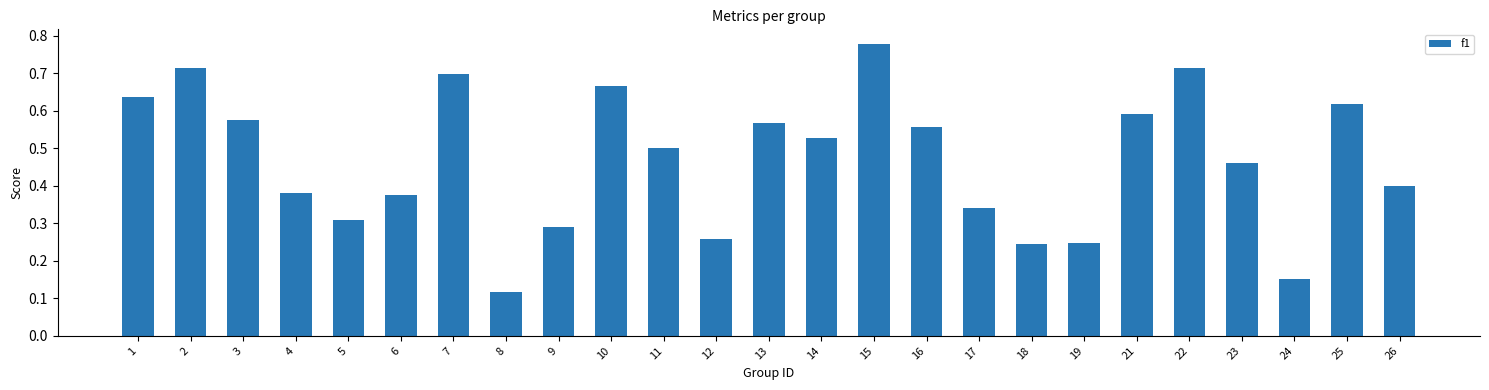

Count the number of categories in the chart.

25